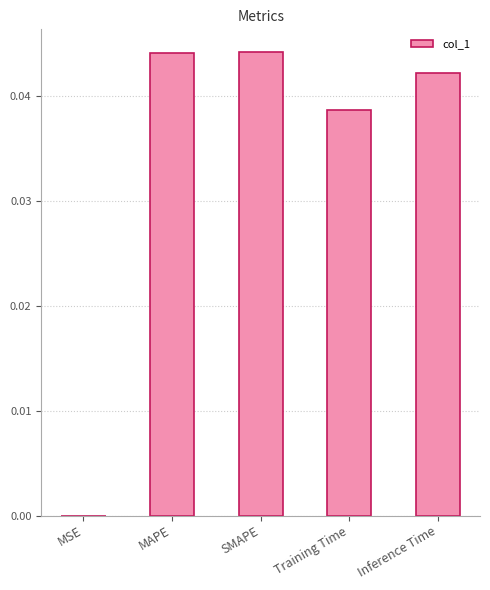

Between MAPE and MSE, which is larger?

MAPE